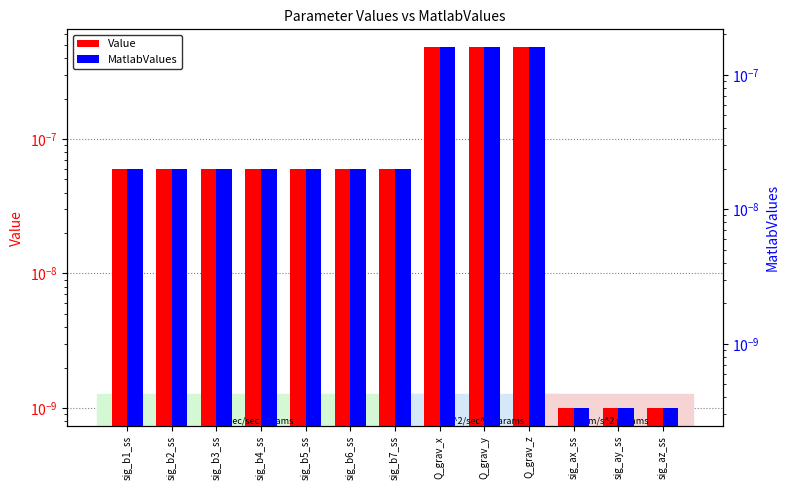

True or false: Value has a value of 0.0 at sig_b1_ss.

False